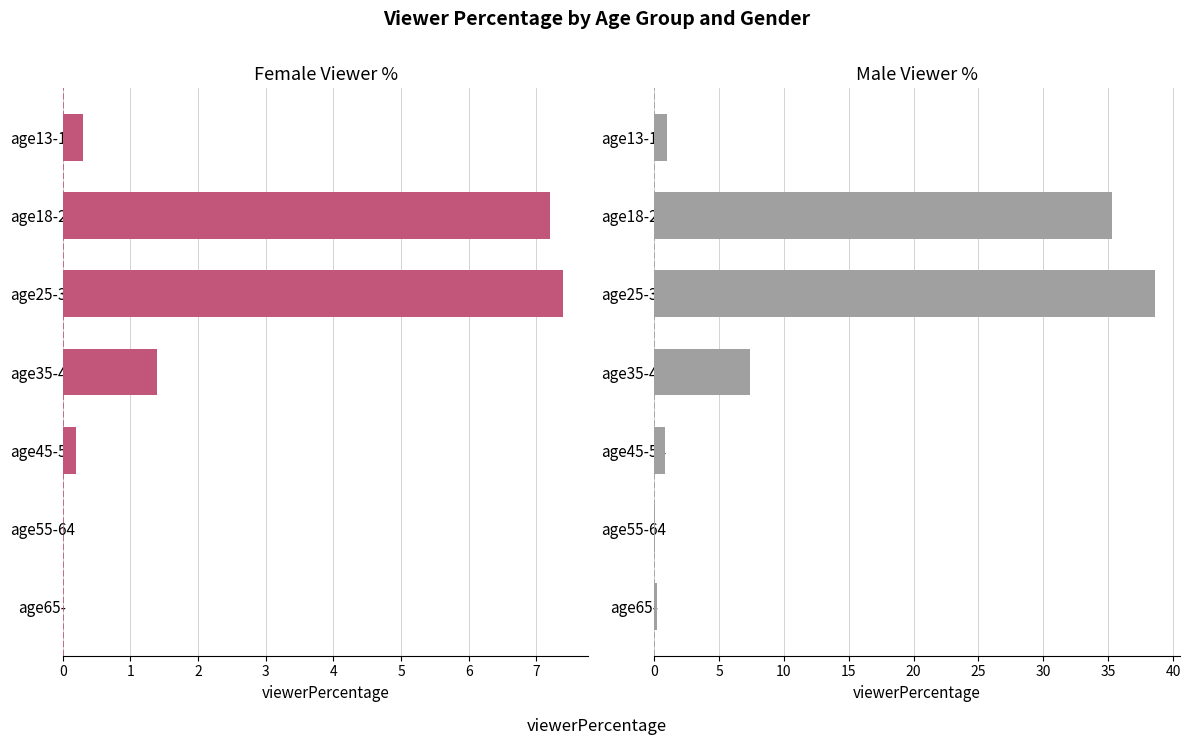

How many groups of bars are there?

7